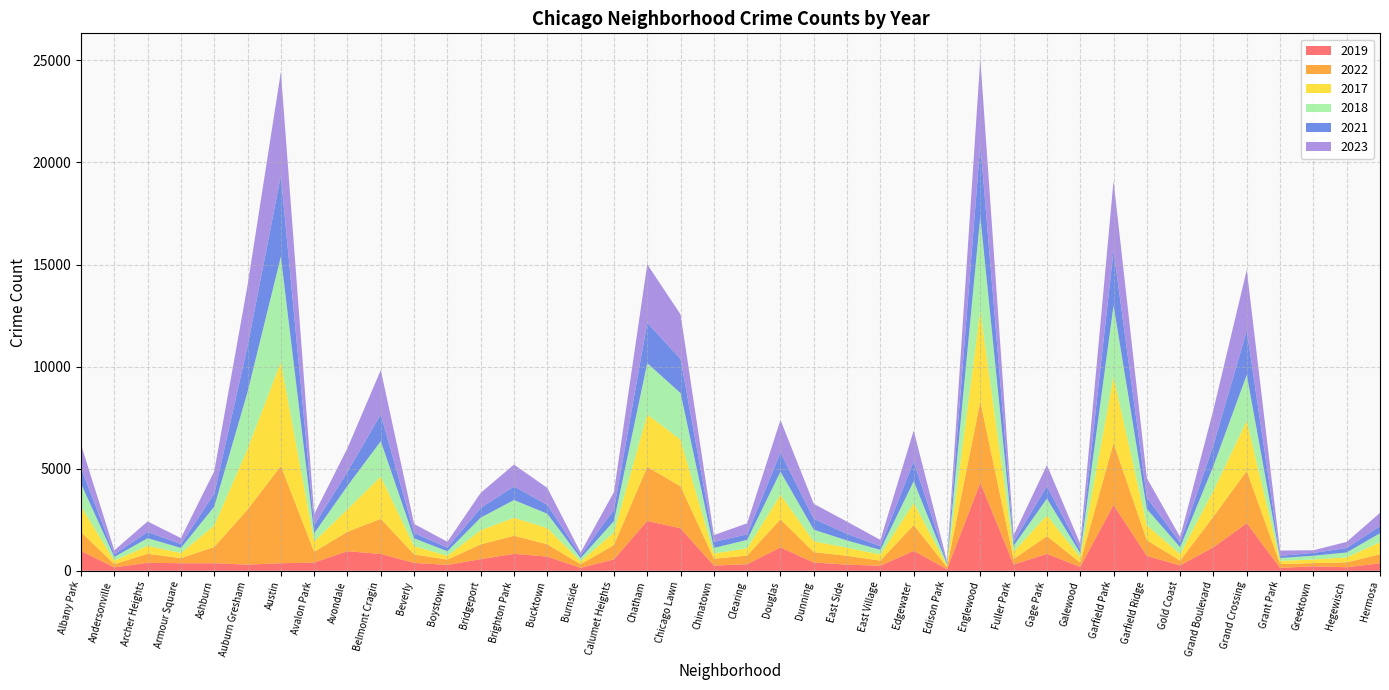

Reading right to left, extract all data points from this chart.

2019: Hermosa=365	Hegewisch=171	Greektown=220	Grant Park=138	Grand Crossing=2328	Grand Boulevard=1153	Gold Coast=261	Garfield Ridge=728	Garfield Park=3226	Galewood=189	Gage Park=825	Fuller Park=308	Englewood=4310	Edison Park=77	Edgewater=972	East Village=248	East Side=298	Dunning=406	Douglas=1140	Clearing=322	Chinatown=253	Chicago Lawn=2079	Chatham=2441	Calumet Heights=561	Burnside=142	Bucktown=694	Brighton Park=828	Bridgeport=568	Boystown=287	Beverly=385	Belmont Cragin=824	Avondale=957	Avalon Park=405	Austin=368	Auburn Gresham=302	Ashburn=368	Armour Square=368	Archer Heights=391	Andersonville=166	Albany Park=968
2022: Hermosa=441	Hegewisch=240	Greektown=154	Grant Park=192	Grand Crossing=2566	Grand Boulevard=1503	Gold Coast=236	Garfield Ridge=766	Garfield Park=3034	Galewood=210	Gage Park=871	Fuller Park=263	Englewood=3981	Edison Park=99	Edgewater=1269	East Village=250	East Side=433	Dunning=504	Douglas=1379	Clearing=422	Chinatown=338	Chicago Lawn=2055	Chatham=2651	Calumet Heights=698	Burnside=175	Bucktown=599	Brighton Park=888	Bridgeport=722	Boystown=258	Beverly=414	Belmont Cragin=1720	Avondale=953	Avalon Park=522	Austin=4761	Auburn Gresham=2699	Ashburn=797	Armour Square=251	Archer Heights=440	Andersonville=157	Albany Park=926
2017: Hermosa=589	Hegewisch=246	Greektown=176	Grant Park=154	Grand Crossing=2456	Grand Boulevard=1281	Gold Coast=311	Garfield Ridge=743	Garfield Park=3257	Galewood=265	Gage Park=1019	Fuller Park=365	Englewood=4471	Edison Park=87	Edgewater=1082	East Village=296	East Side=397	Dunning=531	Douglas=1201	Clearing=360	Chinatown=253	Chicago Lawn=2288	Chatham=2566	Calumet Heights=620	Burnside=145	Bucktown=795	Brighton Park=879	Bridgeport=697	Boystown=188	Beverly=403	Belmont Cragin=2066	Avondale=1107	Avalon Park=508	Austin=5096	Auburn Gresham=2973	Ashburn=1053	Armour Square=250	Archer Heights=391	Andersonville=171	Albany Park=1252
2018: Hermosa=443	Hegewisch=240	Greektown=185	Grant Park=141	Grand Crossing=2249	Grand Boulevard=1205	Gold Coast=342	Garfield Ridge=789	Garfield Park=3486	Galewood=202	Gage Park=817	Fuller Park=289	Englewood=4608	Edison Park=75	Edgewater=1063	East Village=230	East Side=354	Dunning=571	Douglas=1131	Clearing=409	Chinatown=273	Chicago Lawn=2280	Chatham=2513	Calumet Heights=554	Burnside=160	Bucktown=704	Brighton Park=870	Bridgeport=616	Boystown=224	Beverly=386	Belmont Cragin=1737	Avondale=1142	Avalon Park=401	Austin=5163	Auburn Gresham=2787	Ashburn=924	Armour Square=248	Archer Heights=374	Andersonville=184	Albany Park=1117
2021: Hermosa=350	Hegewisch=217	Greektown=140	Grant Park=104	Grand Crossing=2160	Grand Boulevard=1015	Gold Coast=233	Garfield Ridge=565	Garfield Park=2687	Galewood=170	Gage Park=613	Fuller Park=200	Englewood=3518	Edison Park=62	Edgewater=969	East Village=180	East Side=326	Dunning=530	Douglas=943	Clearing=274	Chinatown=293	Chicago Lawn=1675	Chatham=1974	Calumet Heights=559	Burnside=130	Bucktown=435	Brighton Park=664	Bridgeport=474	Boystown=173	Beverly=264	Belmont Cragin=1313	Avondale=692	Avalon Park=395	Austin=3970	Auburn Gresham=2237	Ashburn=630	Armour Square=193	Archer Heights=303	Andersonville=123	Albany Park=767
2023: Hermosa=647	Hegewisch=300	Greektown=129	Grant Park=261	Grand Crossing=2980	Grand Boulevard=1738	Gold Coast=268	Garfield Ridge=953	Garfield Park=3407	Galewood=286	Gage Park=1032	Fuller Park=314	Englewood=4185	Edison Park=72	Edgewater=1514	East Village=307	East Side=597	Dunning=736	Douglas=1595	Clearing=539	Chinatown=335	Chicago Lawn=2180	Chatham=2870	Calumet Heights=863	Burnside=146	Bucktown=831	Brighton Park=1072	Bridgeport=741	Boystown=289	Beverly=441	Belmont Cragin=2172	Avondale=1158	Avalon Park=542	Austin=5080	Auburn Gresham=2992	Ashburn=1105	Armour Square=292	Archer Heights=516	Andersonville=202	Albany Park=1145